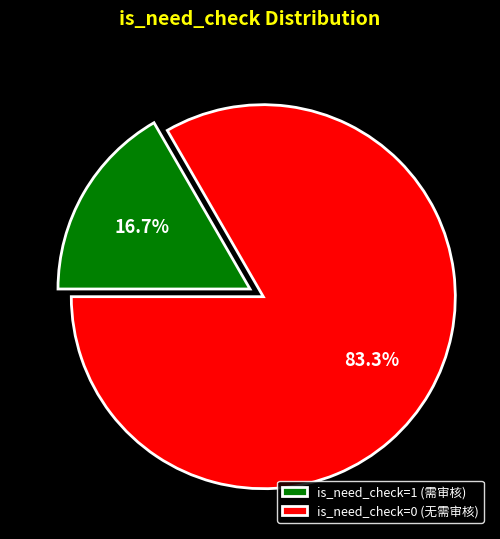

Does any single category account for the majority?

Yes